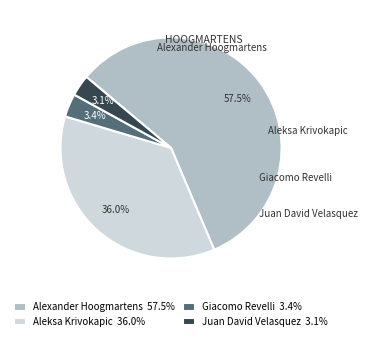

To the nearest percent, what is the difference between the largest and smallest slice percentages?

54%